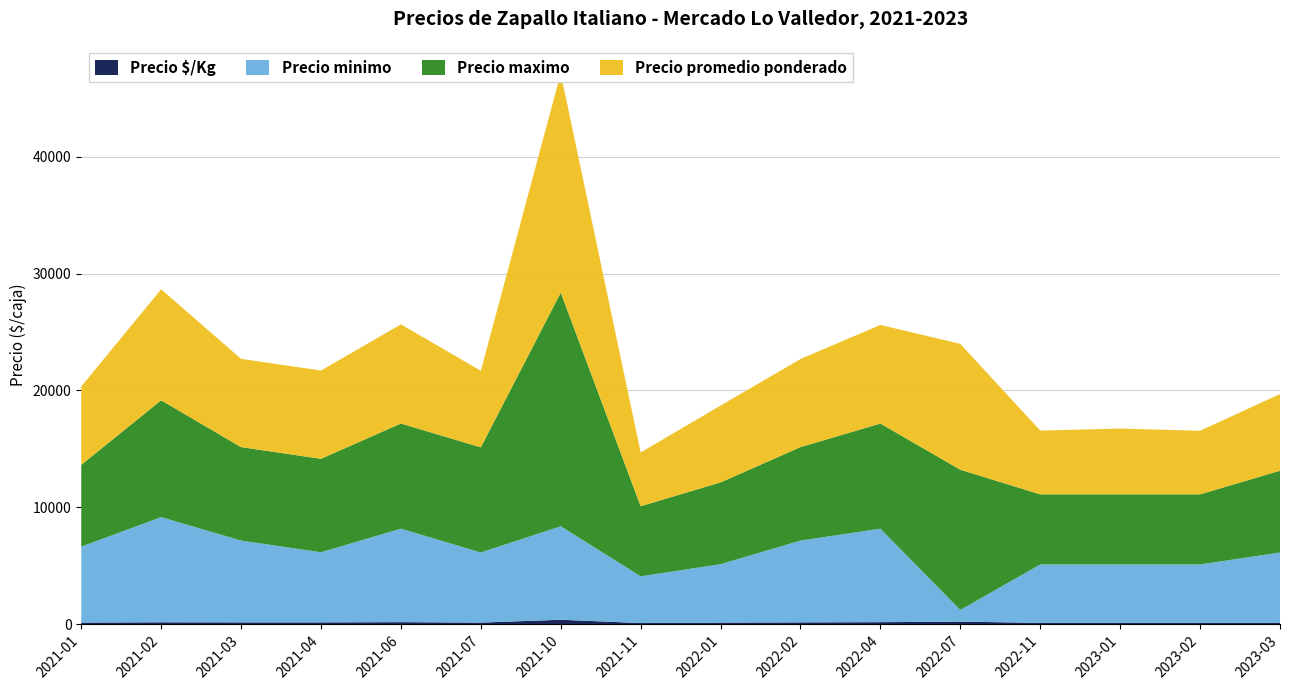

Reading left to right, transcribe all the data shown in this chart.

Precio minimo: 6500	9000	7000	6000	8000	6000	8000	4000	5000	7000	8000	1000	5000	5000	5000	6000
Precio maximo: 7000	10000	8000	8000	9000	9000	20000	6000	7000	8000	9000	12000	6000	6000	6000	7000
Precio promedio ponderado: 6708	9500	7552	7552	8485	6552	18759	4600	6575	7538	8438	10769	5456	5625	5439	6562
Precio $/Kg: 134	158	151	151	170	131	375	92	132	151	169	215	109	112	109	131